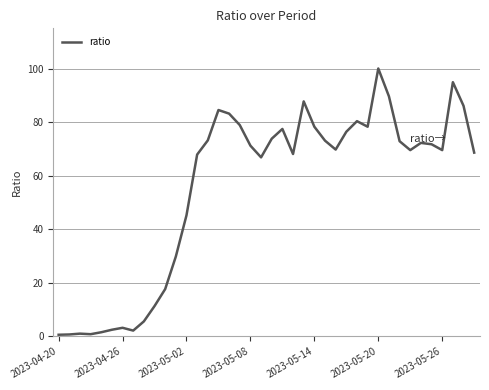

What is the difference between the maximum and minimum values?

99.4